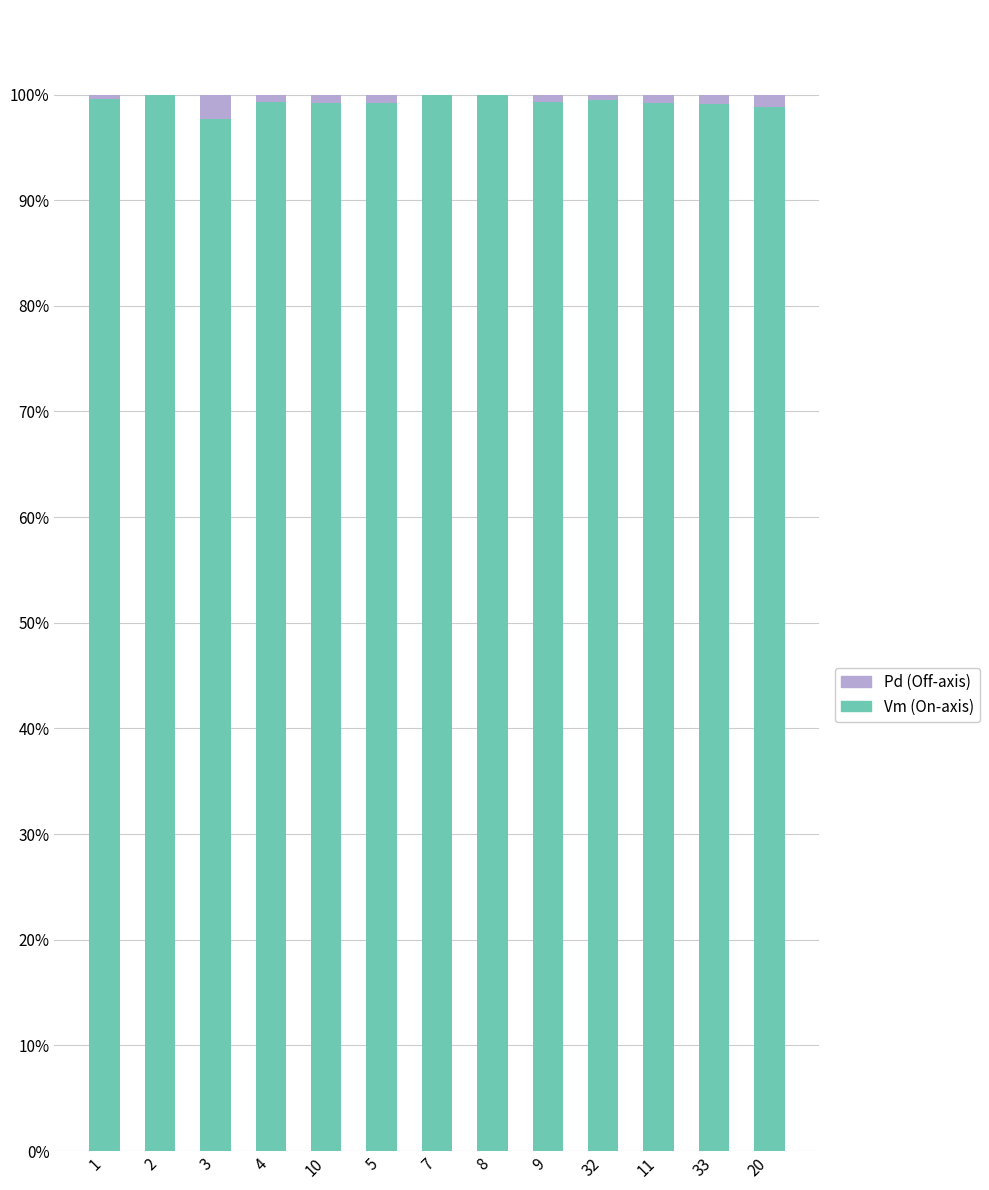

The value of Vm (On-axis) at 10 is 99.2. True or false?

True